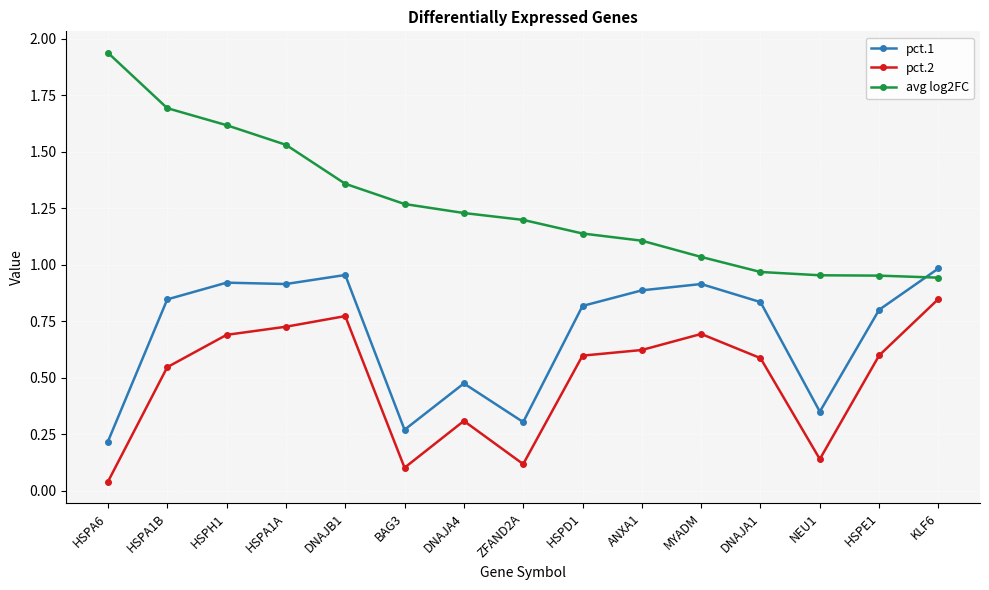

Between DNAJB1 and NEU1, which series saw the biggest shift?

pct.2